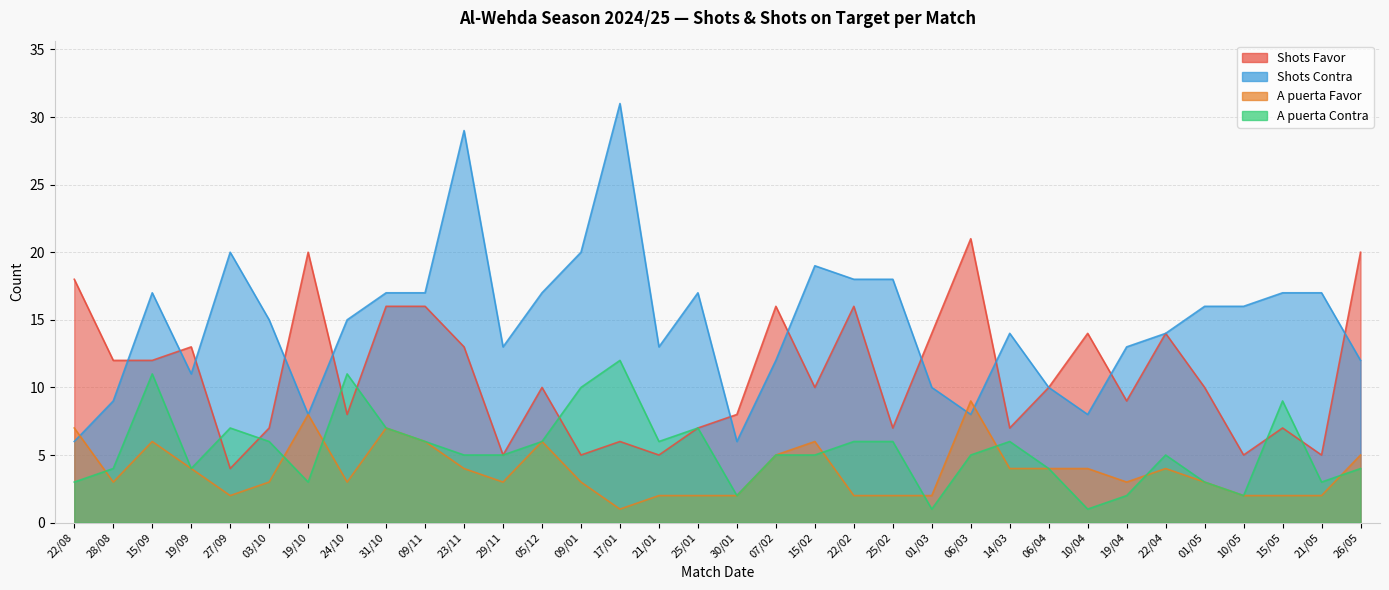

Reading right to left, list all the values displayed in this chart.

Shots Favor: 26/05=20	21/05=5	15/05=7	10/05=5	01/05=10	22/04=14	19/04=9	10/04=14	06/04=10	14/03=7	06/03=21	01/03=14	25/02=7	22/02=16	15/02=10	07/02=16	30/01=8	25/01=7	21/01=5	17/01=6	09/01=5	05/12=10	29/11=5	23/11=13	09/11=16	31/10=16	24/10=8	19/10=20	03/10=7	27/09=4	19/09=13	15/09=12	28/08=12	22/08=18
Shots Contra: 26/05=12	21/05=17	15/05=17	10/05=16	01/05=16	22/04=14	19/04=13	10/04=8	06/04=10	14/03=14	06/03=8	01/03=10	25/02=18	22/02=18	15/02=19	07/02=12	30/01=6	25/01=17	21/01=13	17/01=31	09/01=20	05/12=17	29/11=13	23/11=29	09/11=17	31/10=17	24/10=15	19/10=8	03/10=15	27/09=20	19/09=11	15/09=17	28/08=9	22/08=6
A puerta Favor: 26/05=5	21/05=2	15/05=2	10/05=2	01/05=3	22/04=4	19/04=3	10/04=4	06/04=4	14/03=4	06/03=9	01/03=2	25/02=2	22/02=2	15/02=6	07/02=5	30/01=2	25/01=2	21/01=2	17/01=1	09/01=3	05/12=6	29/11=3	23/11=4	09/11=6	31/10=7	24/10=3	19/10=8	03/10=3	27/09=2	19/09=4	15/09=6	28/08=3	22/08=7
A puerta Contra: 26/05=4	21/05=3	15/05=9	10/05=2	01/05=3	22/04=5	19/04=2	10/04=1	06/04=4	14/03=6	06/03=5	01/03=1	25/02=6	22/02=6	15/02=5	07/02=5	30/01=2	25/01=7	21/01=6	17/01=12	09/01=10	05/12=6	29/11=5	23/11=5	09/11=6	31/10=7	24/10=11	19/10=3	03/10=6	27/09=7	19/09=4	15/09=11	28/08=4	22/08=3